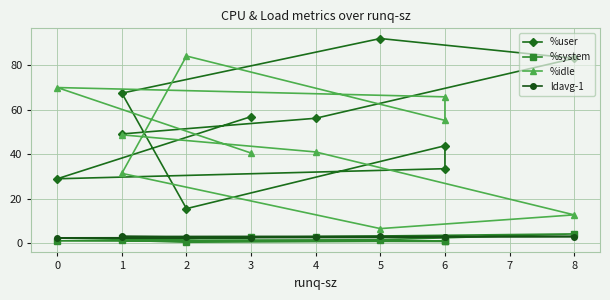

Where is the first local maximum for %idle?

2